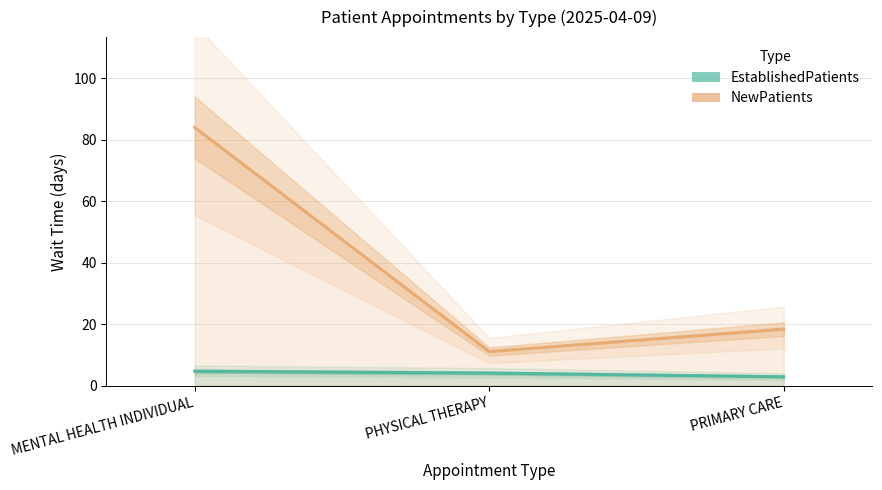

What is the total value across all series at MENTAL HEALTH INDIVIDUAL?

88.7